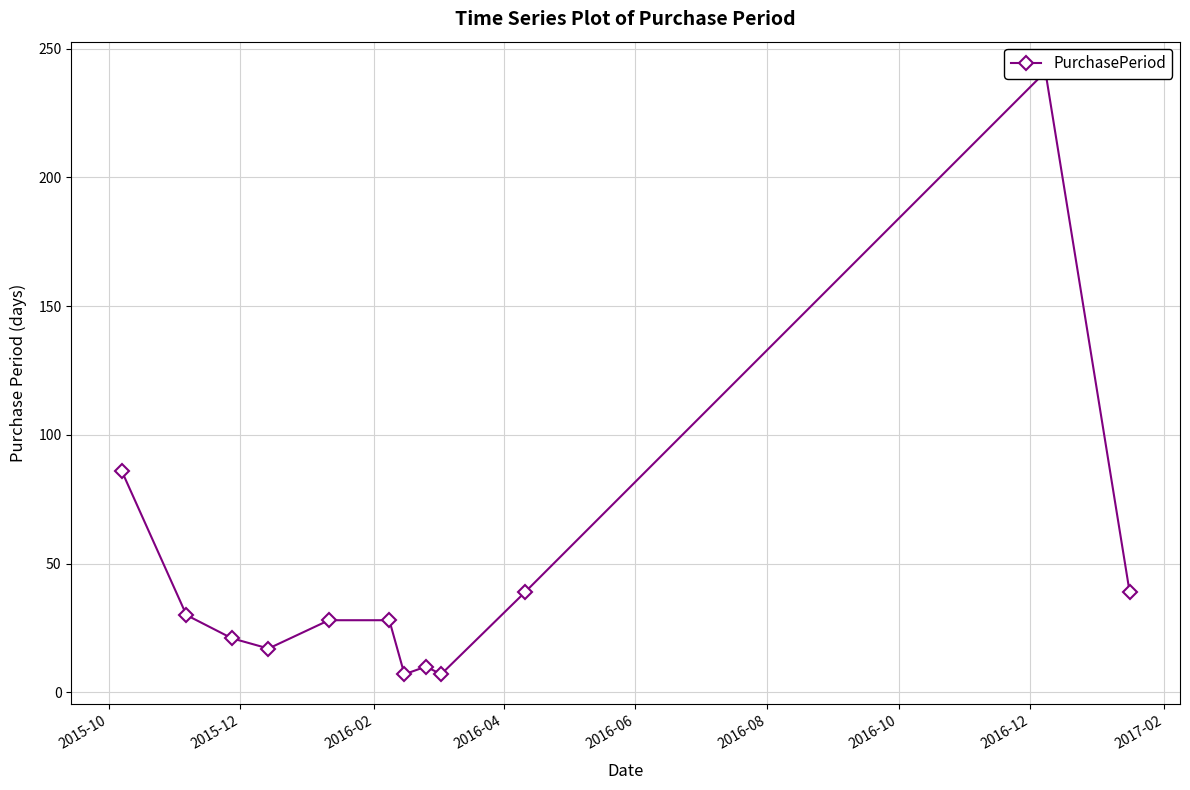

What is the value of the 11th point from the left?

241